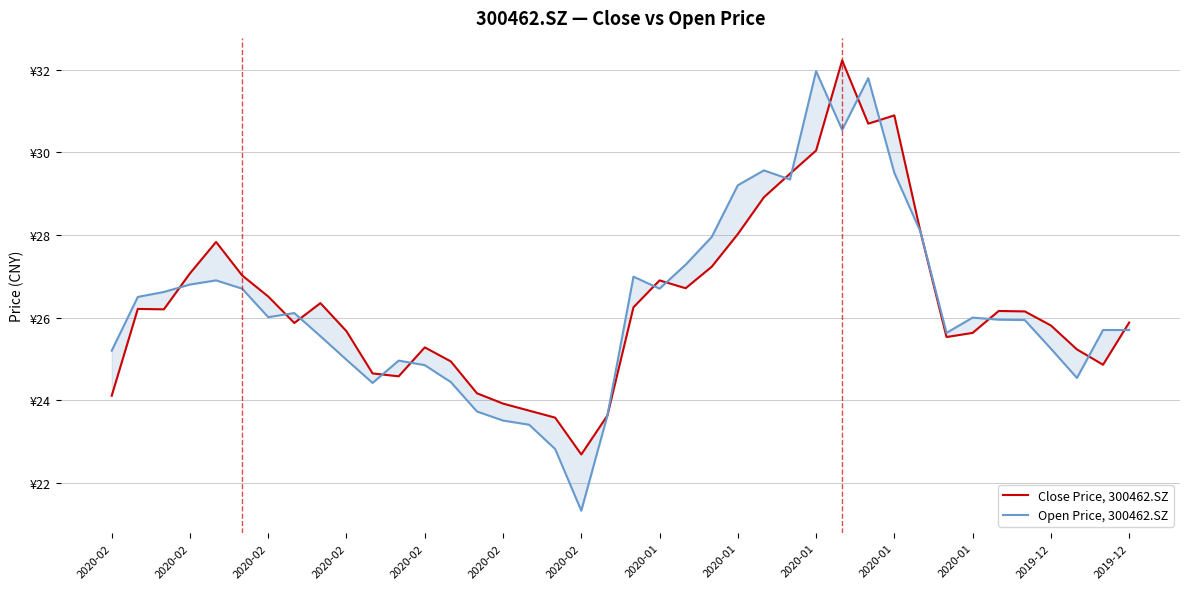

What is the lowest value of the Close Price, 300462.SZ series?

22.7